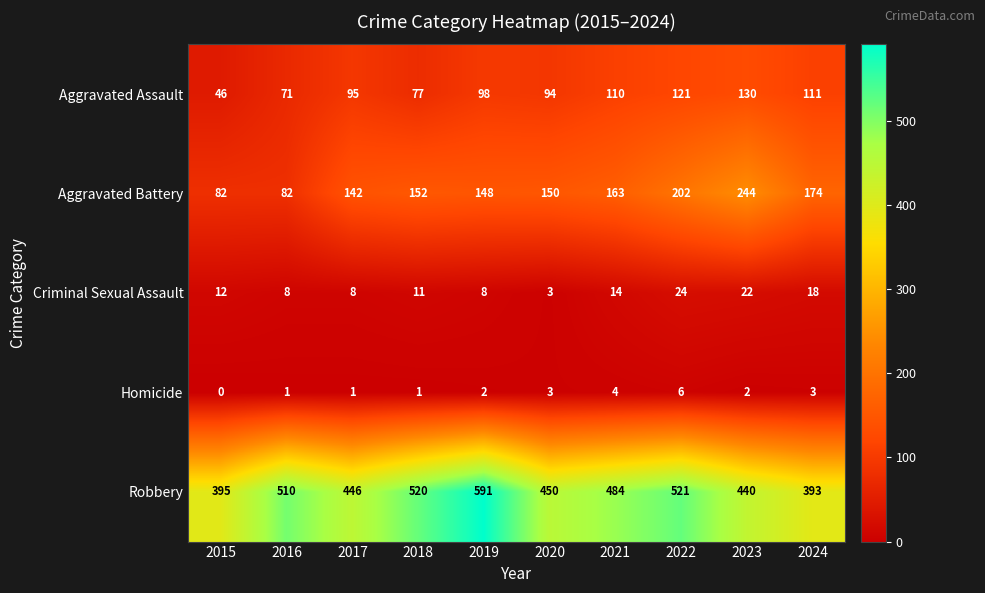

How many distinct data groups are displayed?

5